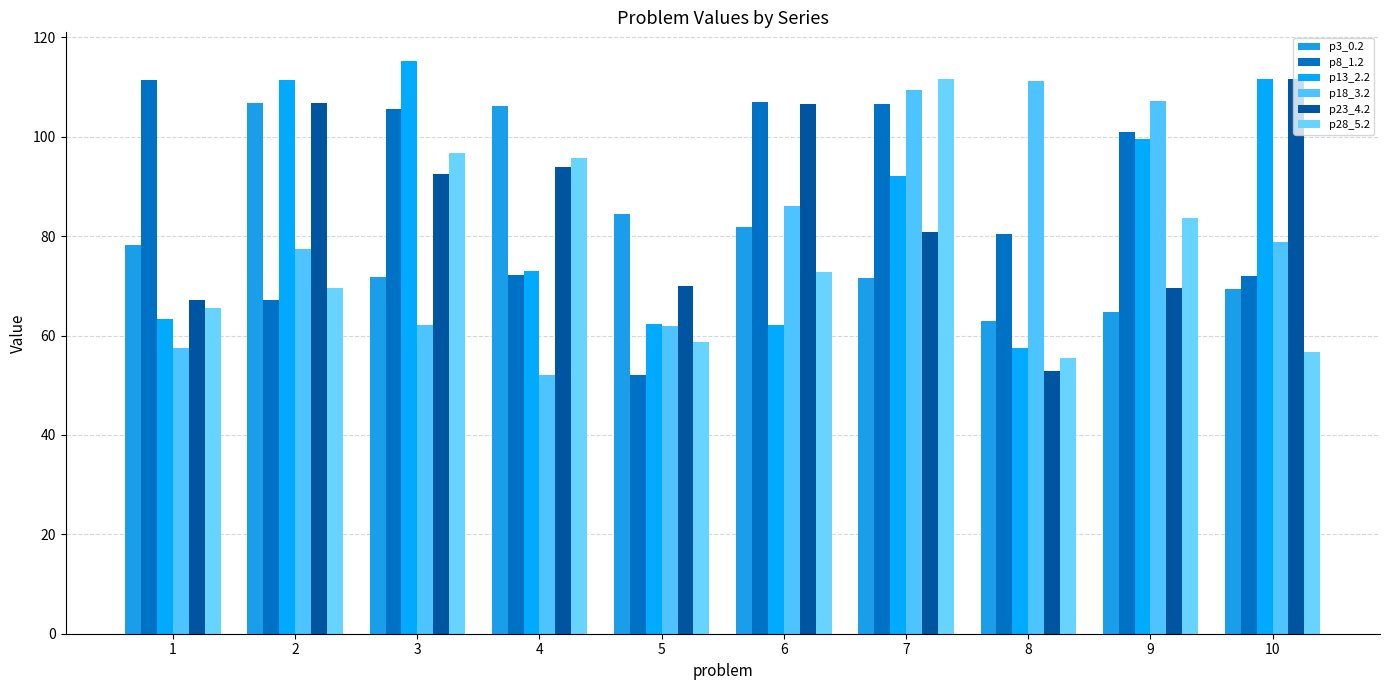

At how many categories does at least one series exceed 58?

10